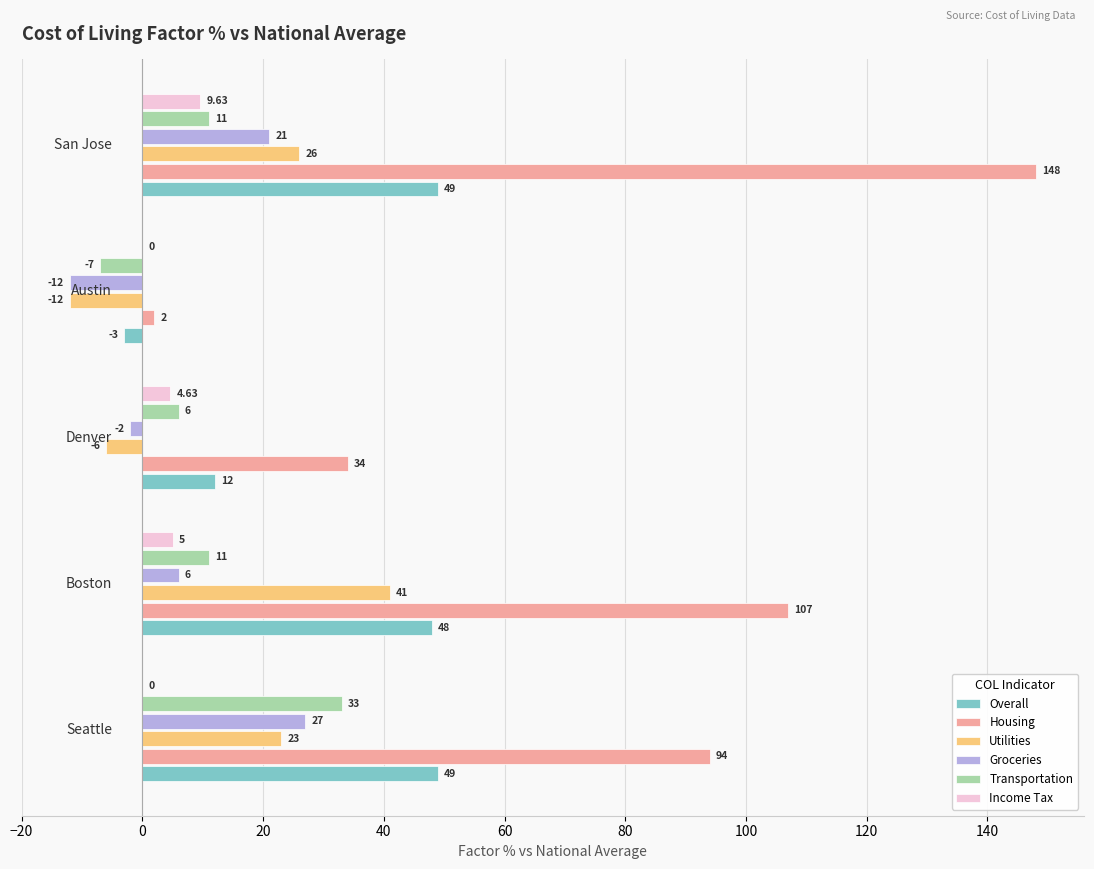

What is the sum of all Groceries values?

40.0